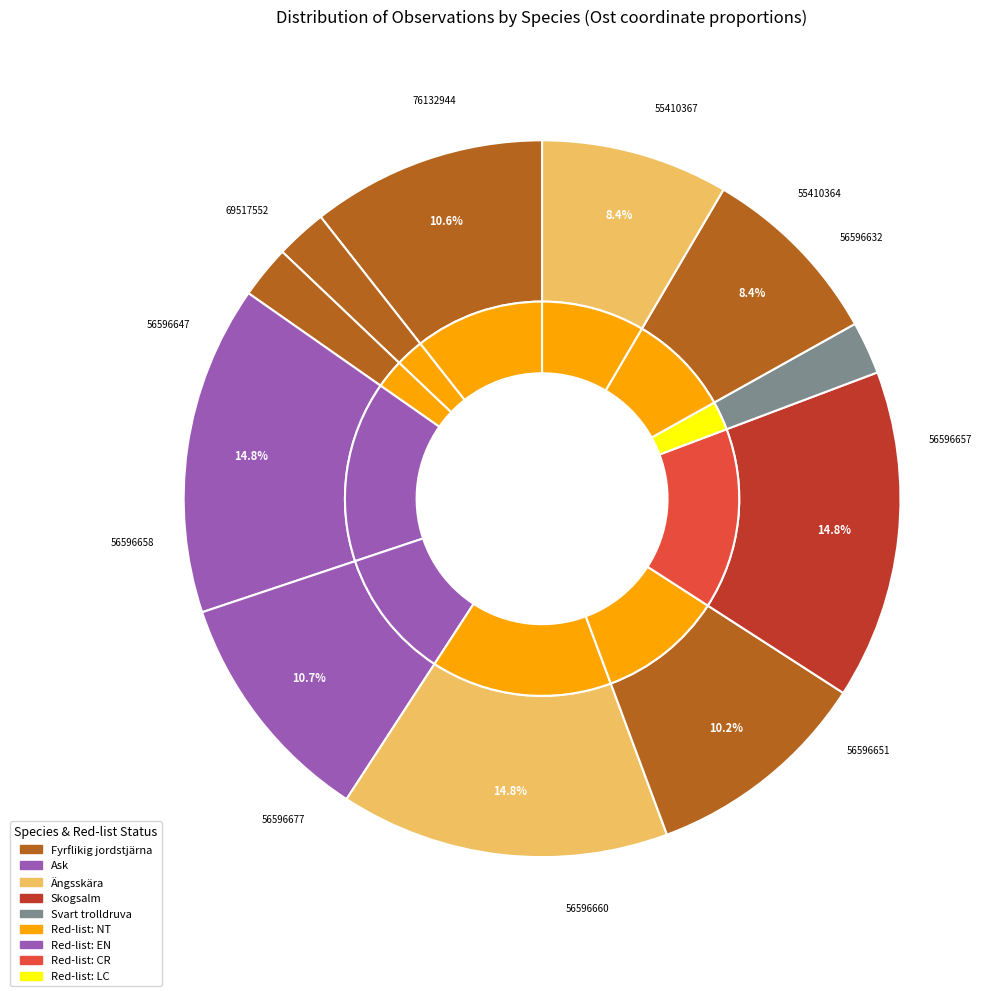

Is it true that 56596660 is 1% of the pie?

False